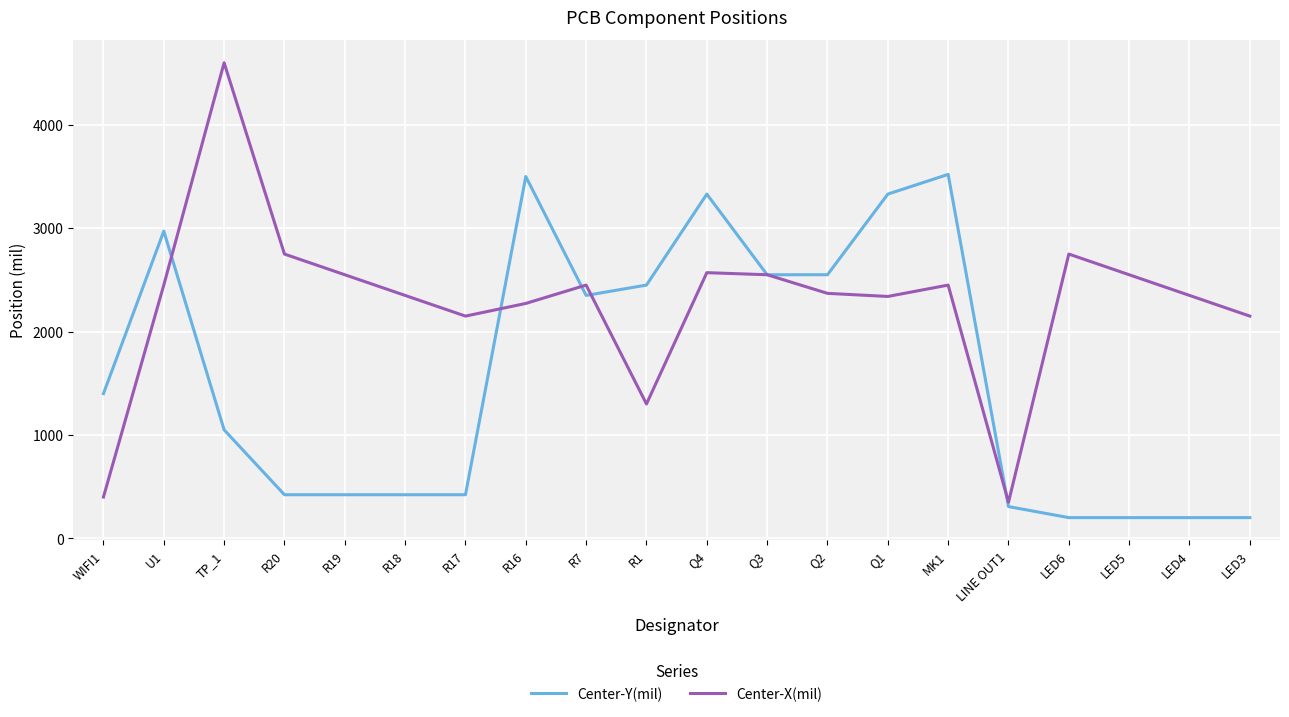

What is the highest value of the Center-X(mil) series?

4600.0